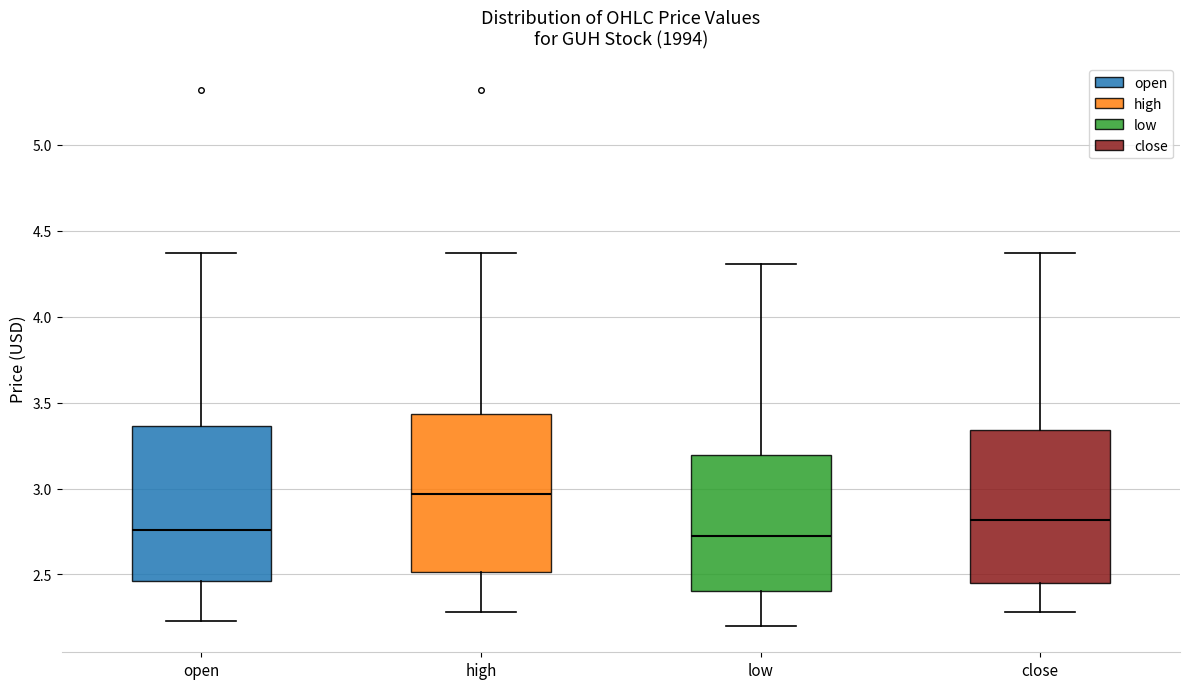

Where is the lower edge of the box for open on the y-axis? The values are not printed on the chart, so give them approximately, as read against the axis.

2.45